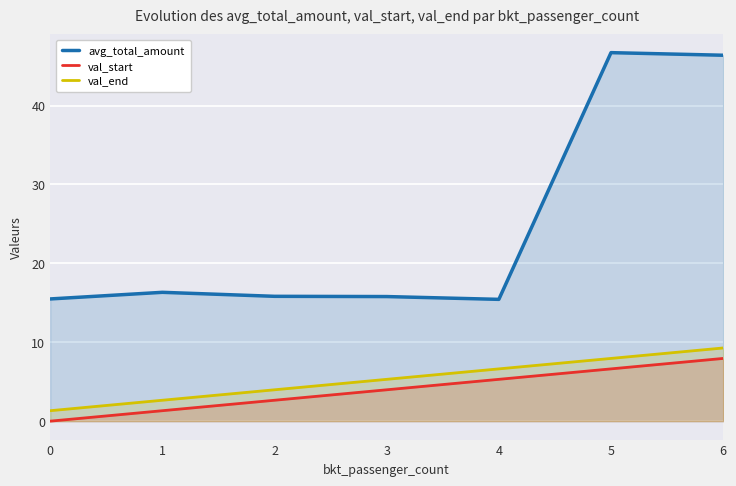

Reading left to right, transcribe all the data shown in this chart.

avg_total_amount: 0=15.5	1=16.3	2=15.8	3=15.8	4=15.4	5=46.7	6=46.4
val_start: 0=0.0	1=1.3	2=2.6	3=4.0	4=5.3	5=6.6	6=7.9
val_end: 0=1.3	1=2.6	2=4.0	3=5.3	4=6.6	5=7.9	6=9.3